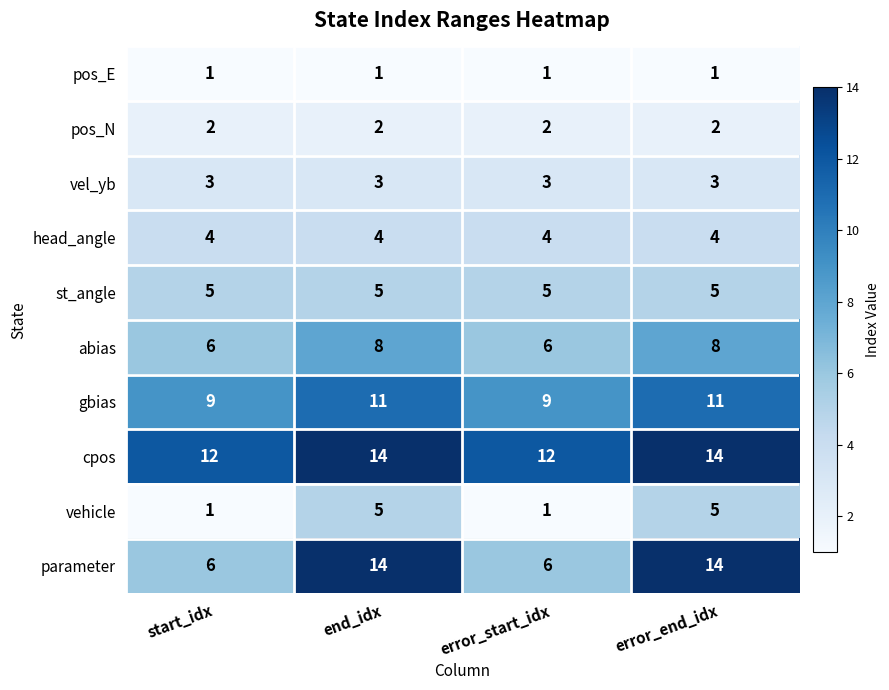

The gbias series shows 9 at start_idx. True or false?

True